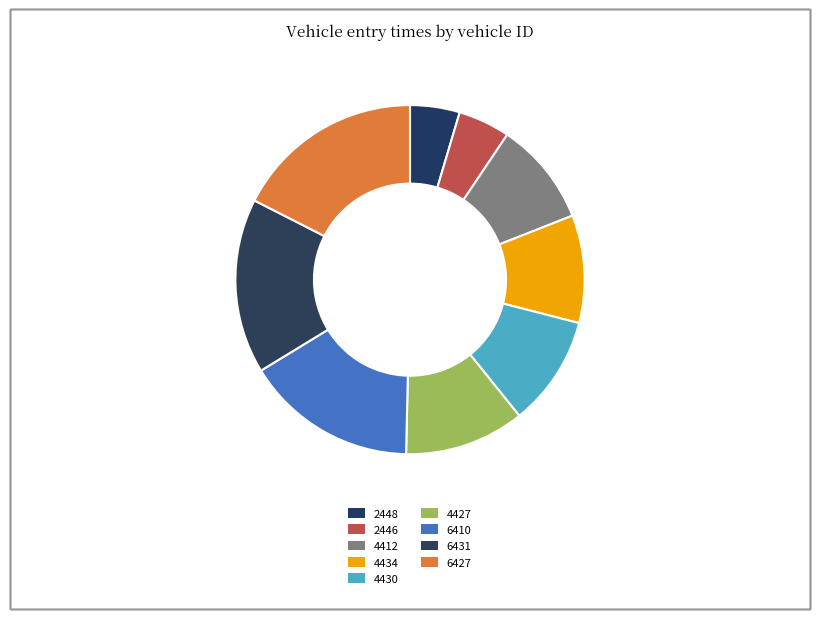

What is the change in value from 4412 to 4434?

+147.0